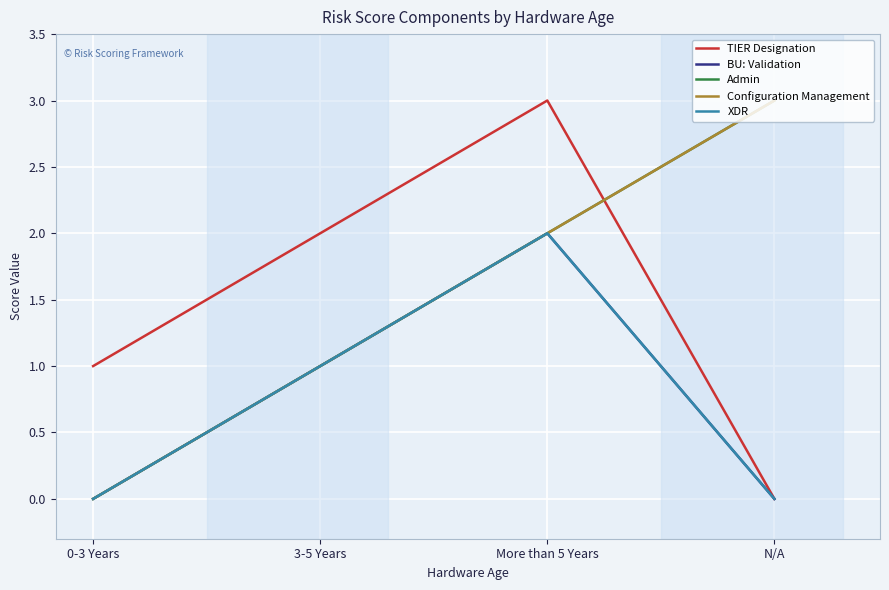

Is this an area chart (filled region under the line)?

No